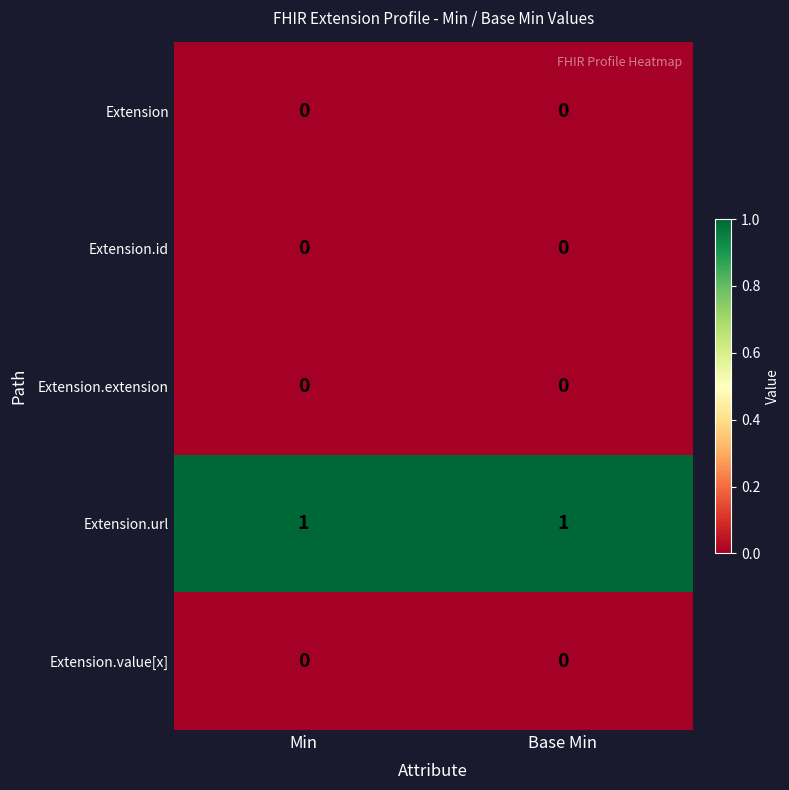

The value of Extension.url at Min is 1. True or false?

True